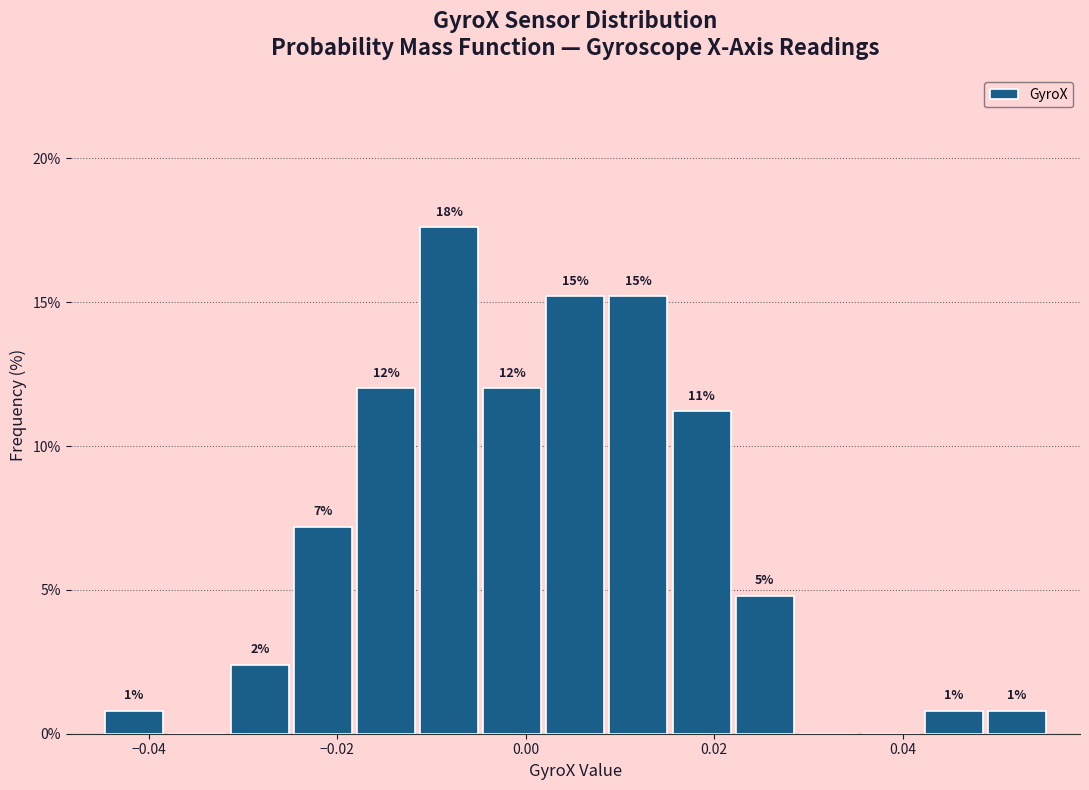

Around what value on the x-axis is the tallest bar? Give the approximate position of its centre, as read against the axis.

-0.008